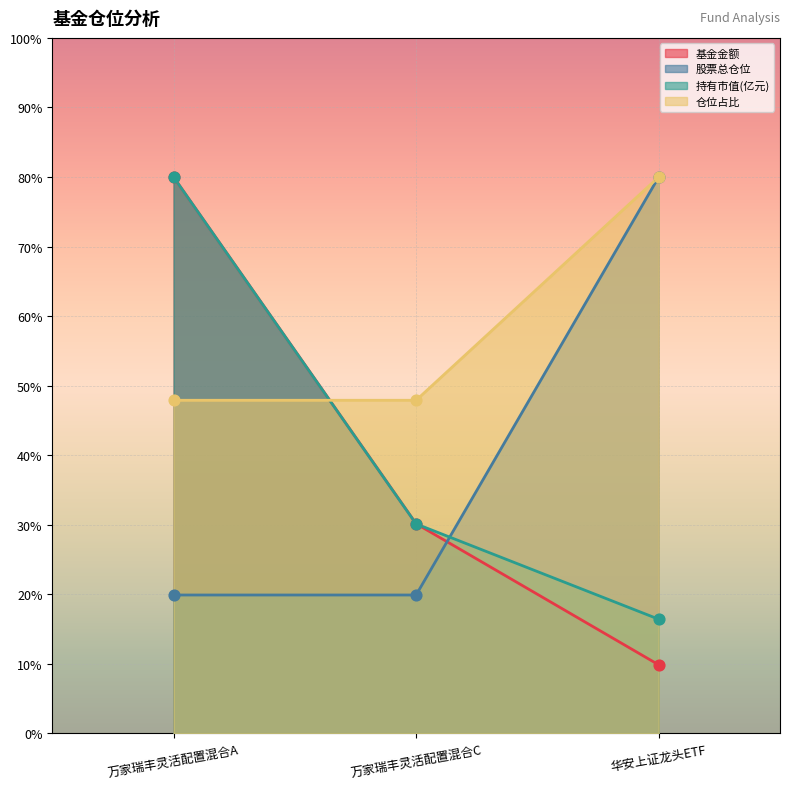

Which series contains the highest Y value?

基金金额